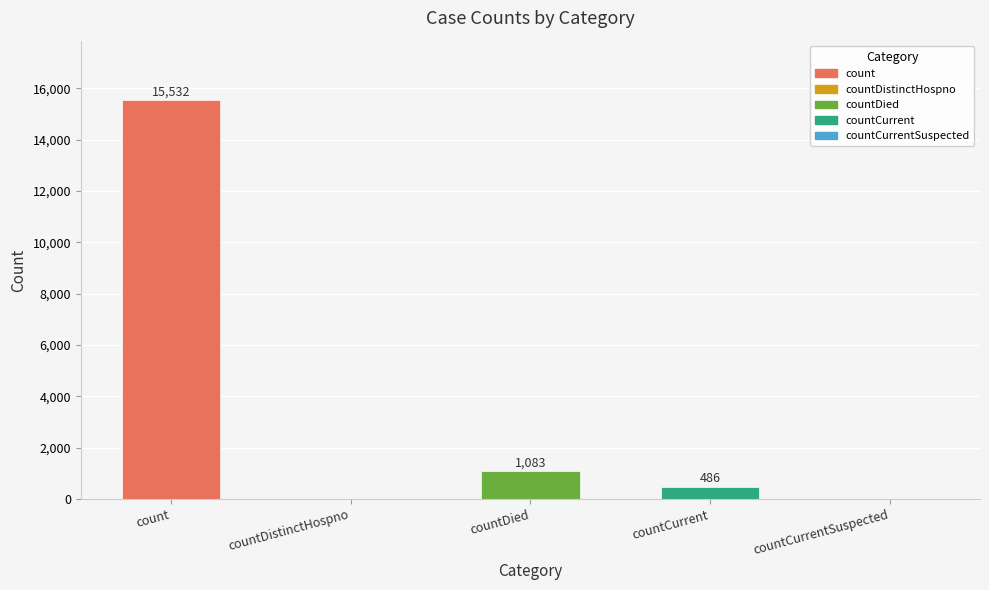

What is the difference between the second highest and second lowest values?

1083